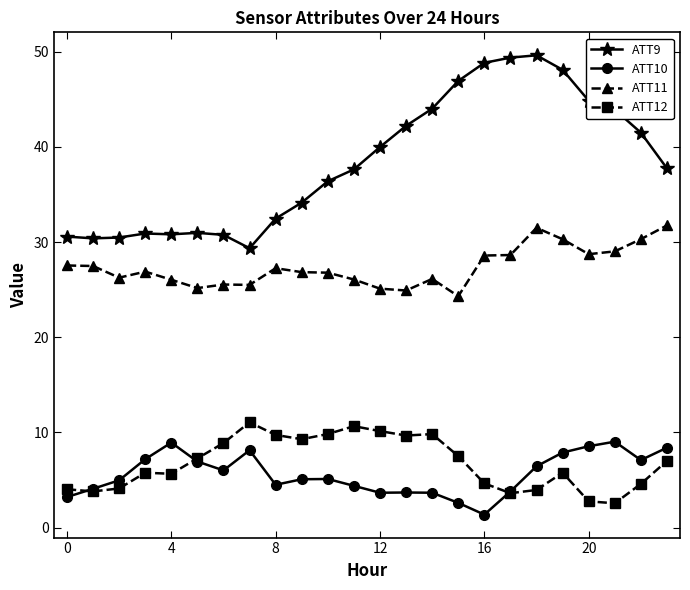

What is the minimum value shown in the chart?

1.4